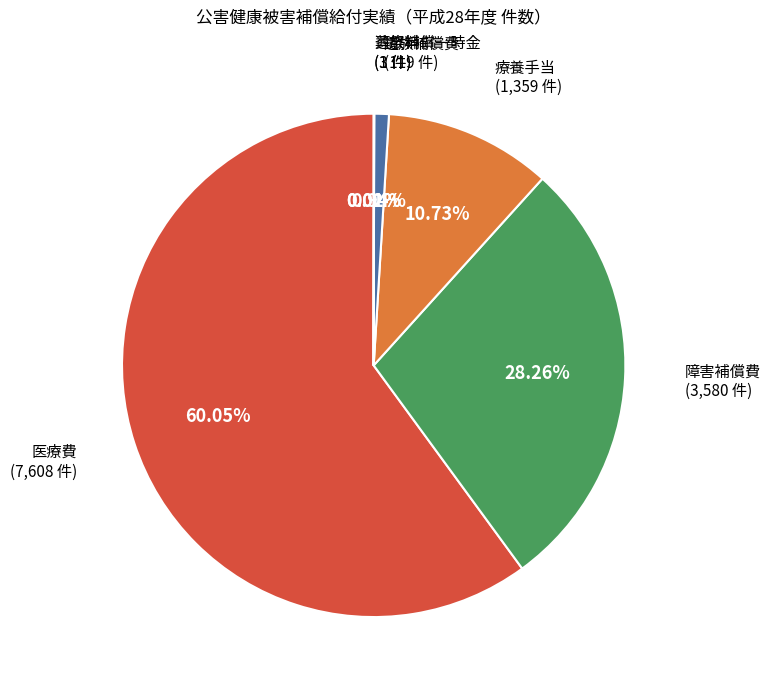

Is there a majority slice in this chart?

Yes